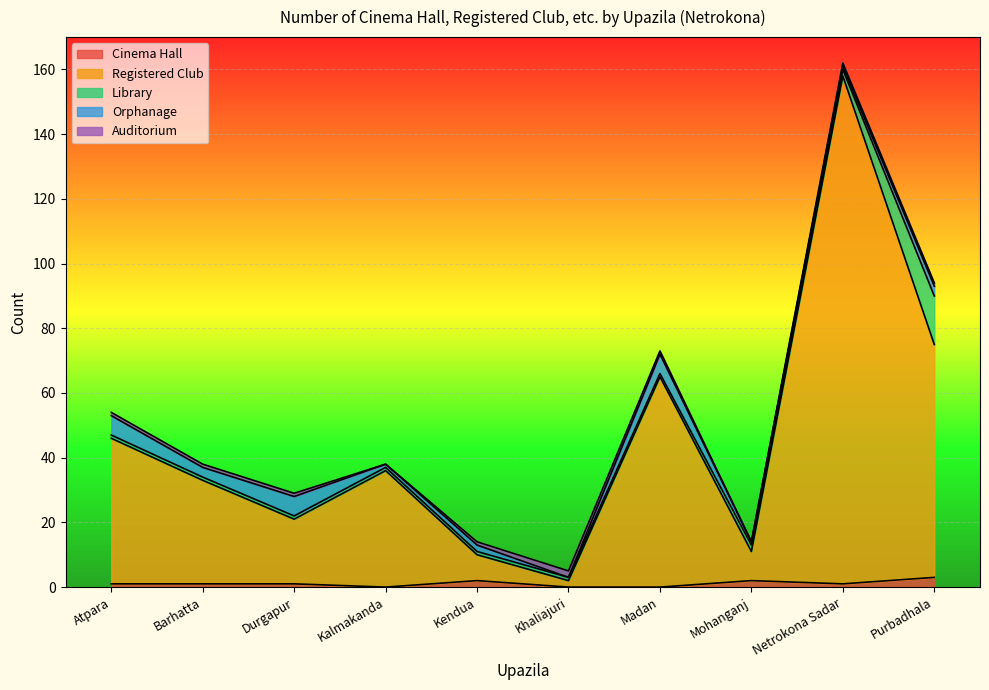

Is the value of Auditorium at Kalmakanda greater than the value of Orphanage at Durgapur?

No